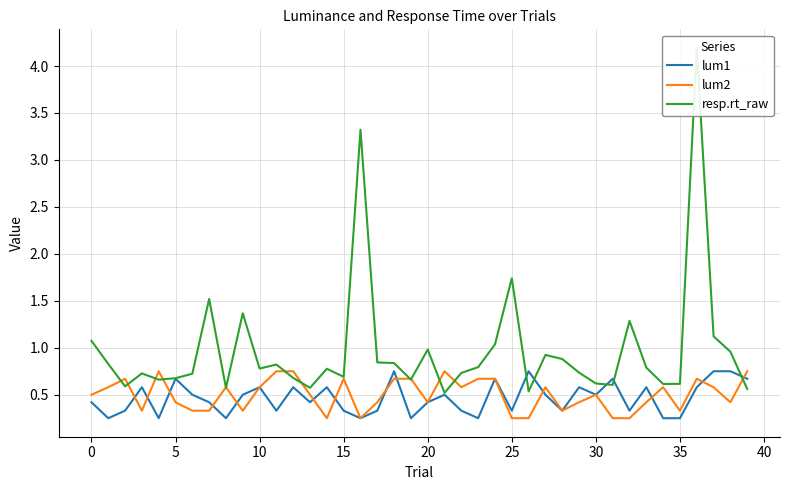

At which label is lum2 closest to 0?

14